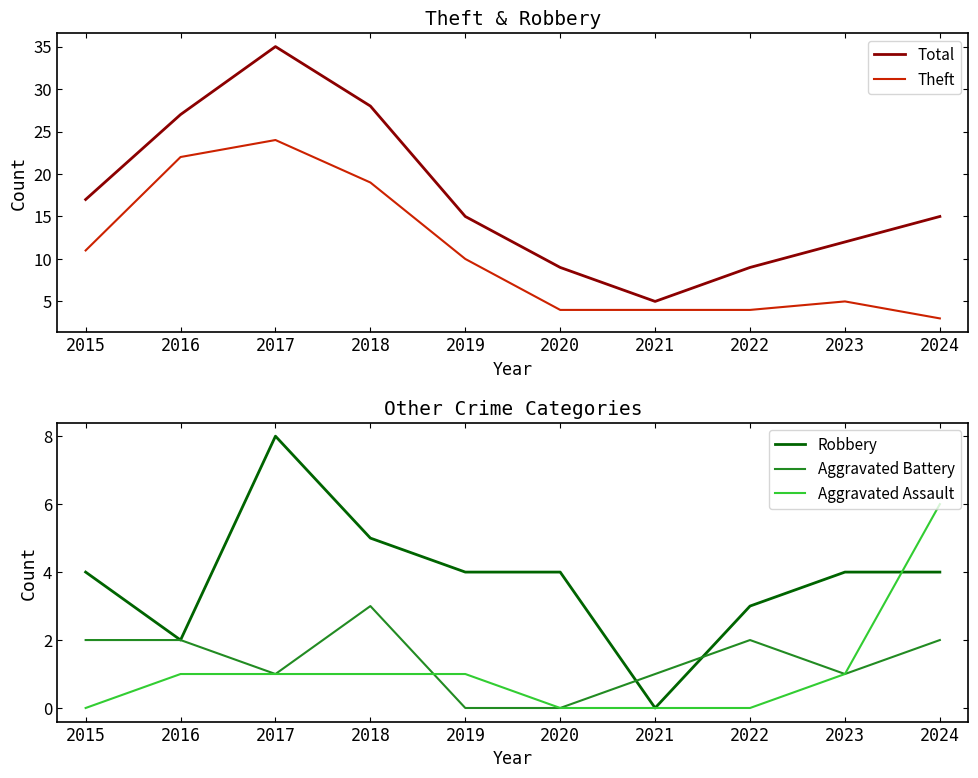

True or false: Theft has more than 1 interior local peaks.

True